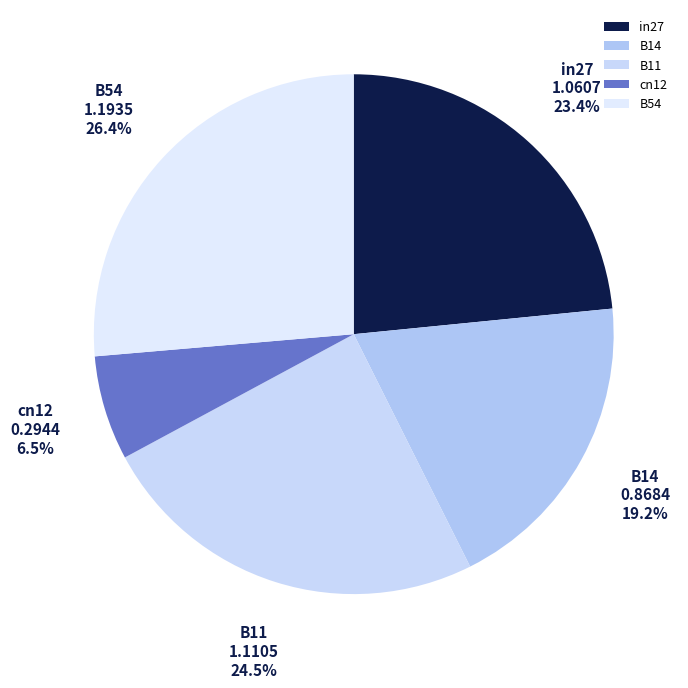

Count the number of slices in the pie.

5